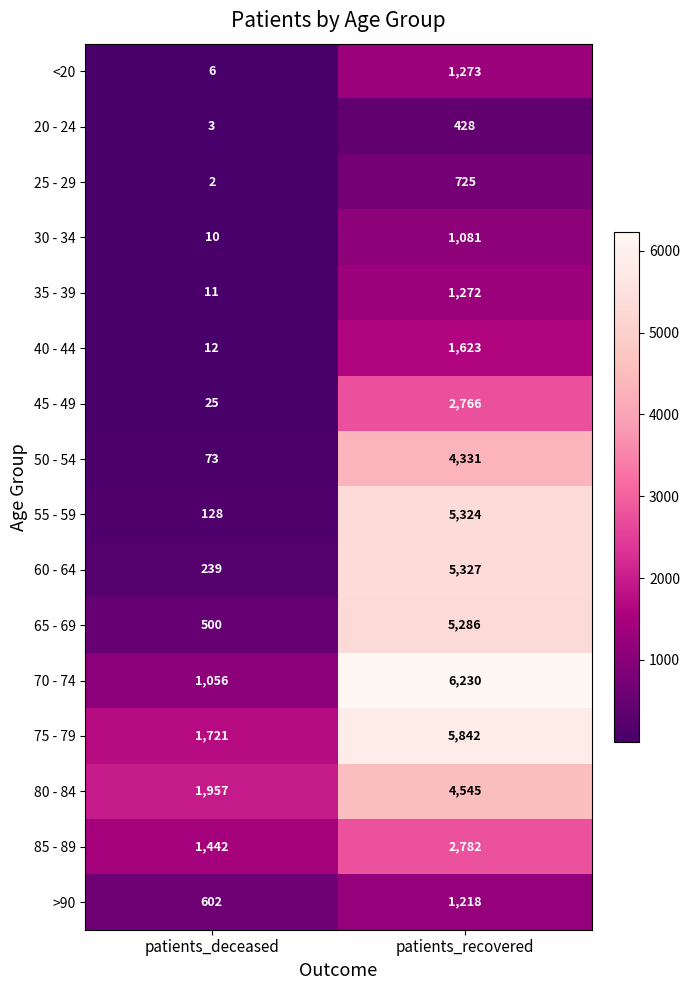

At which category is the sum across all series the highest?

patients_recovered